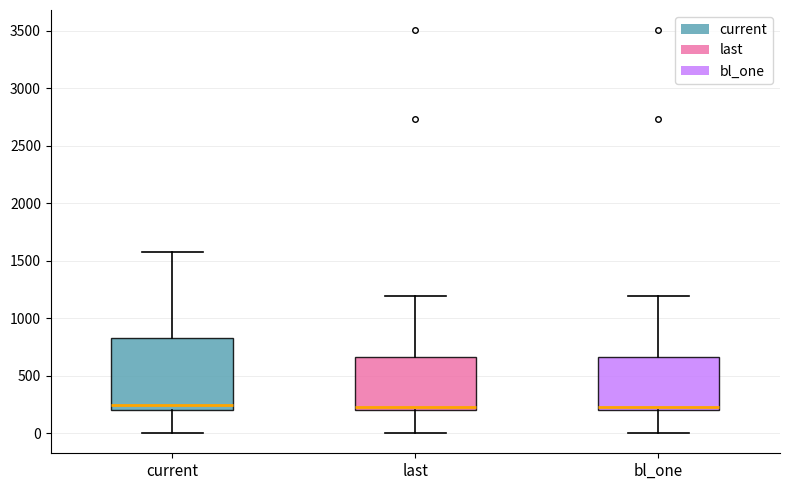

Where is the upper edge of the box for bl_one on the y-axis? The values are not printed on the chart, so give them approximately, as read against the axis.

650